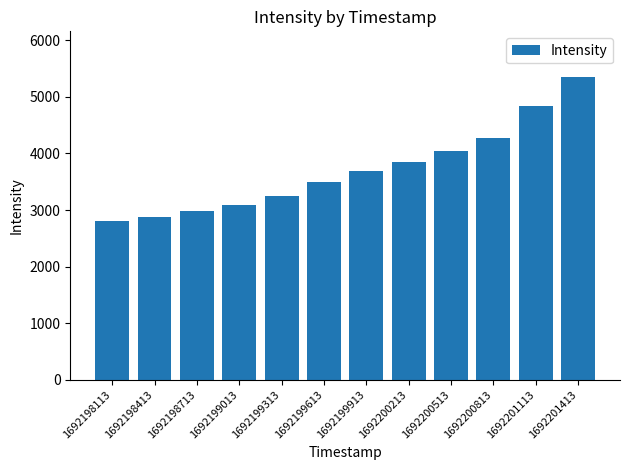

Between 1692199313 and 1692198113, which is larger?

1692199313